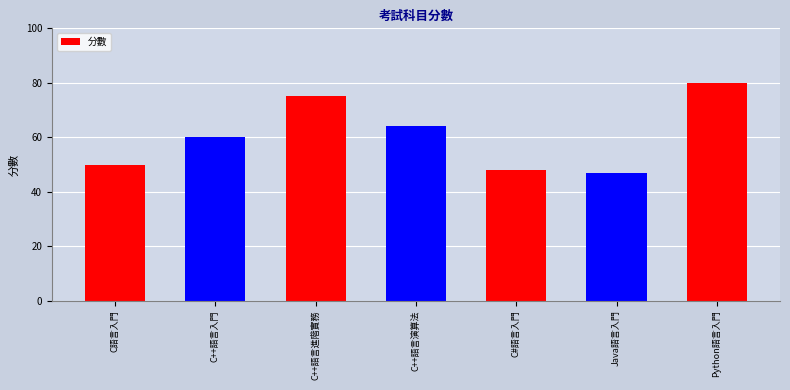

How many series are shown in this chart?

1